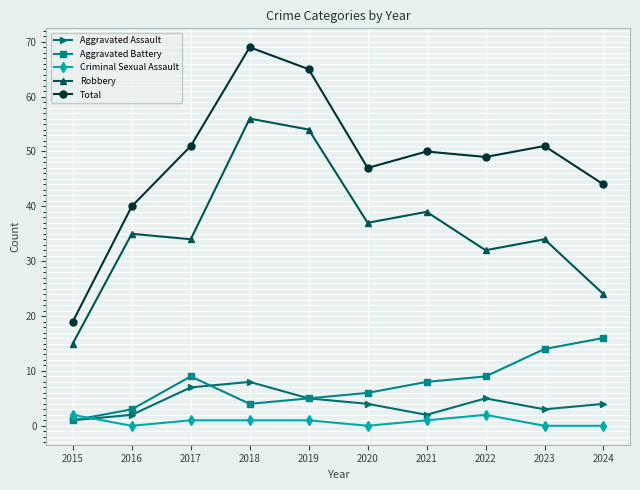

Is the value of Criminal Sexual Assault at 2023 greater than the value of Aggravated Battery at 2019?

No